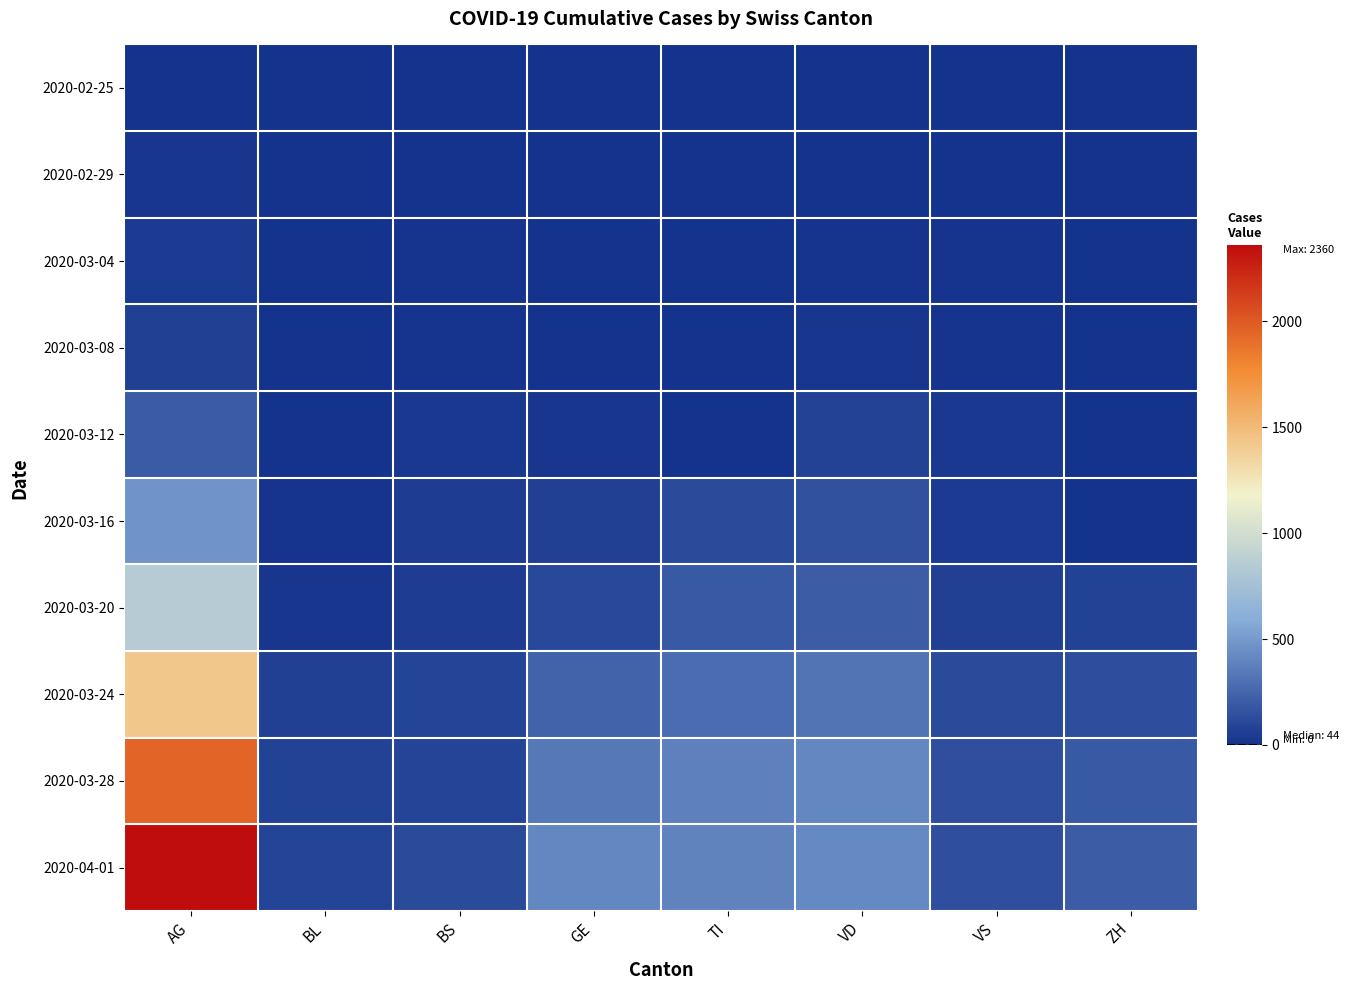

What is the total value across all series at ZH?

606